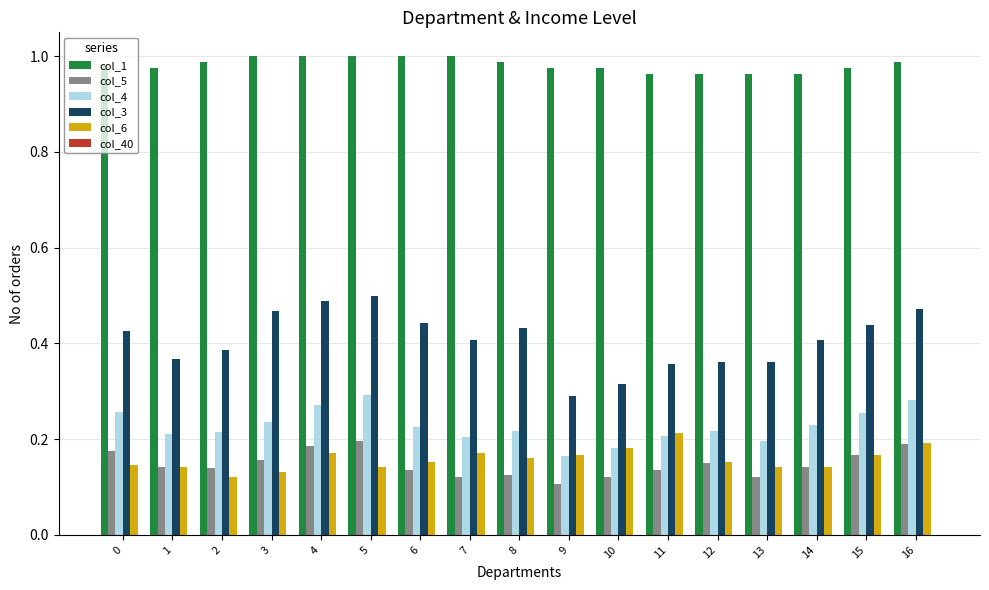

What is the difference between the highest and lowest values at 12?

0.8